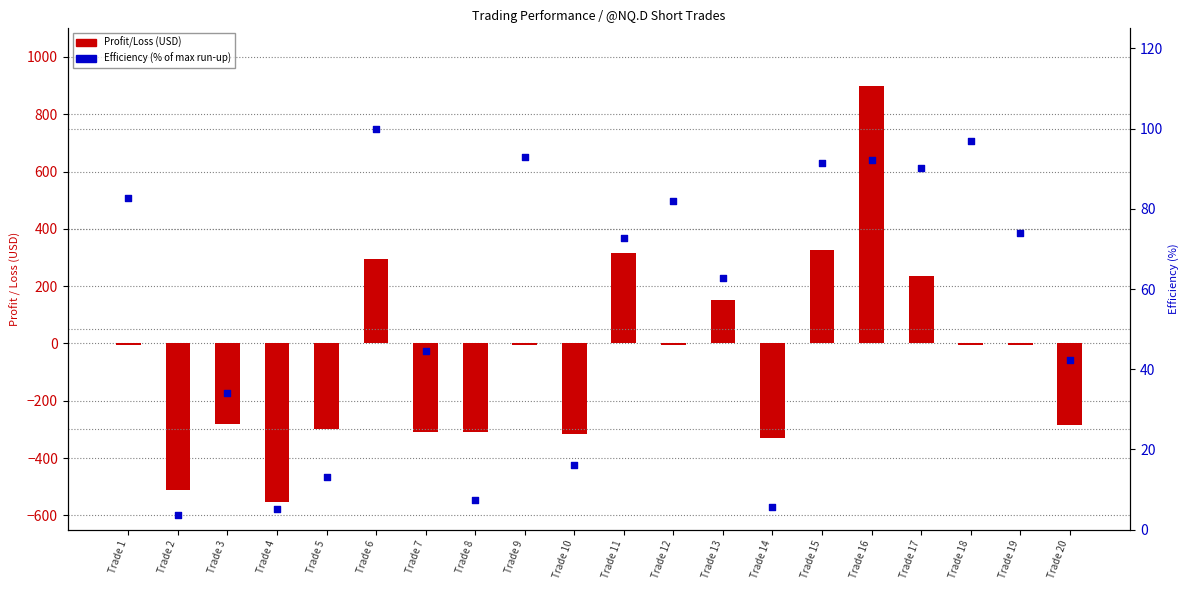

What are all the series names shown in the legend?

Profit/Loss, Efficiency (%)